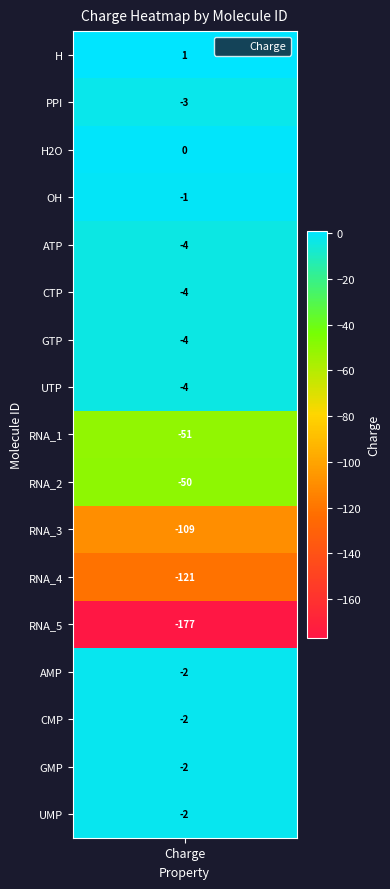

Between 1 and 5, which is larger?

1